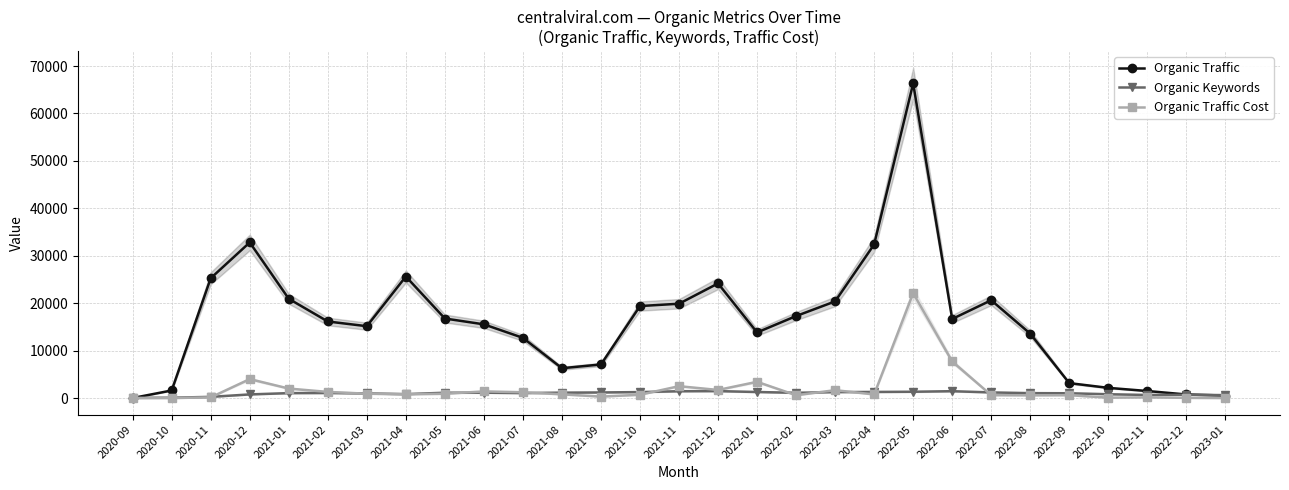

What is the maximum value shown in the chart?

66331